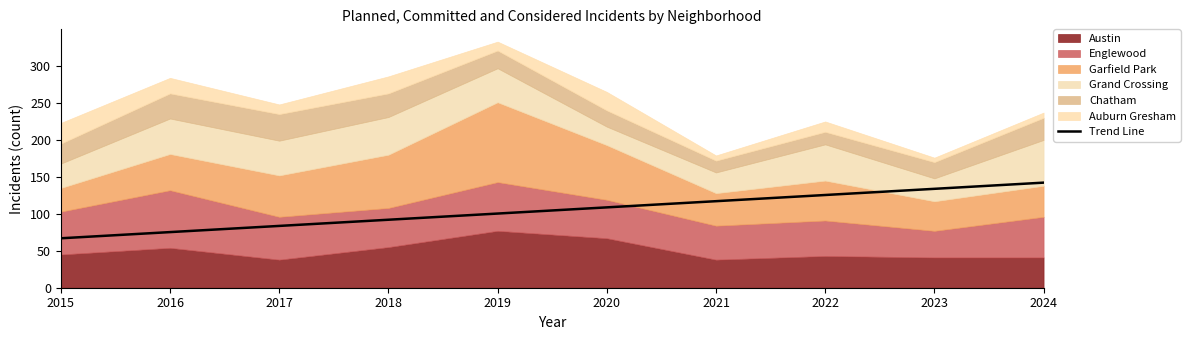

List the labels in order of Trend Line value, smallest first.

2015, 2016, 2017, 2018, 2019, 2020, 2021, 2022, 2023, 2024